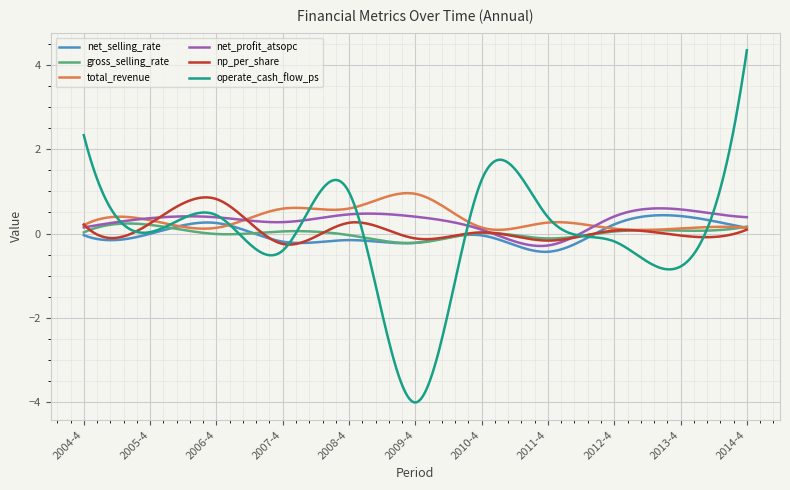

Which series has the largest range (max minus min)?

operate_cash_flow_ps